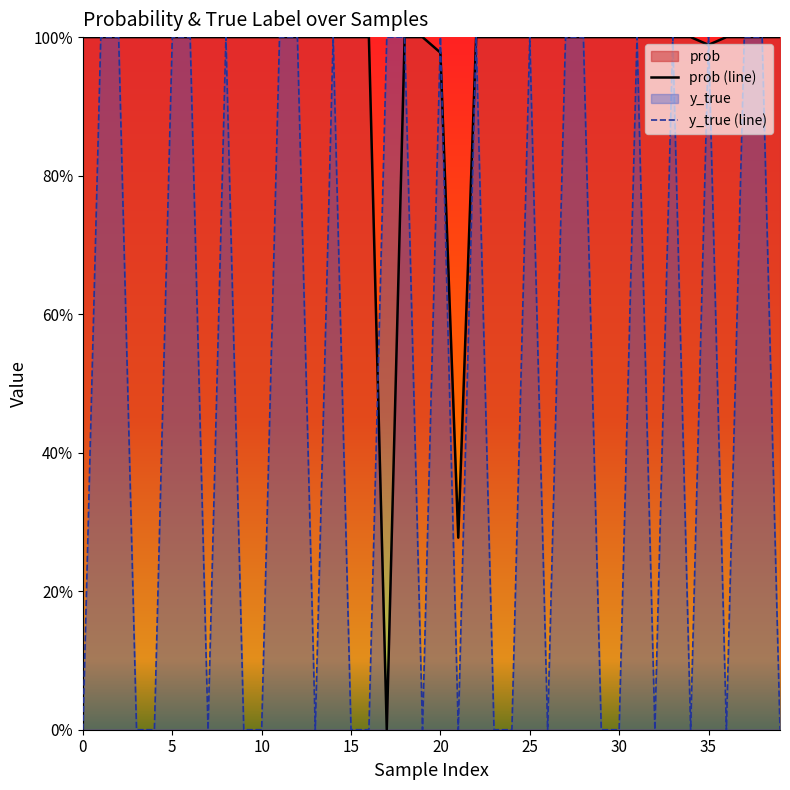

At which category is the sum across all series the highest?

5